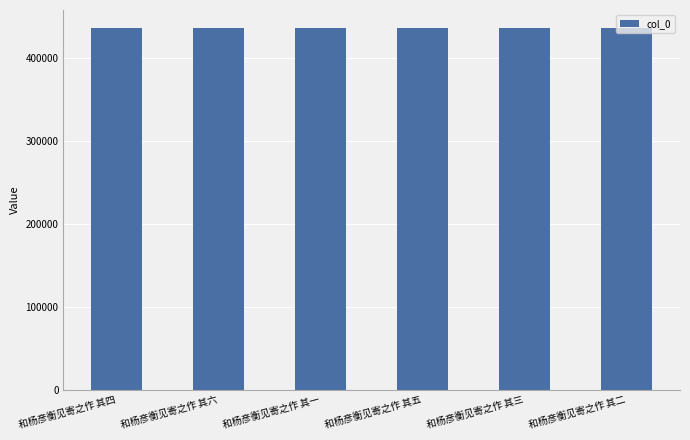

What is the smallest value displayed?

436364